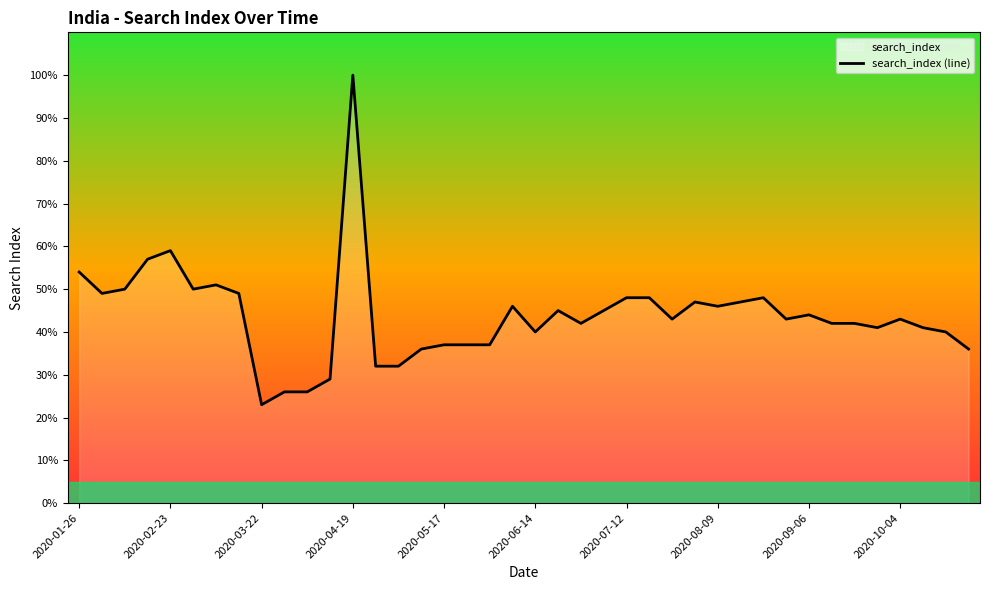

How many distinct data groups are displayed?

1